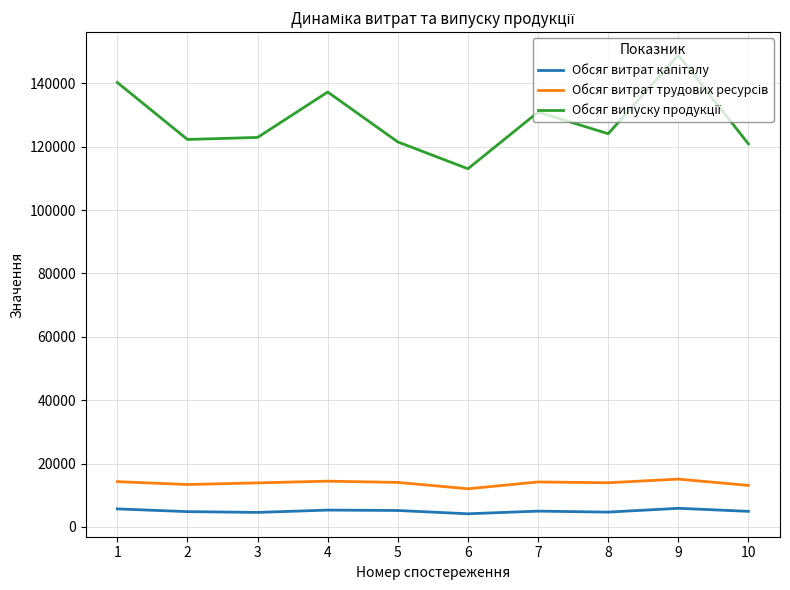

What is the difference between the highest and lowest values at 3?

118395